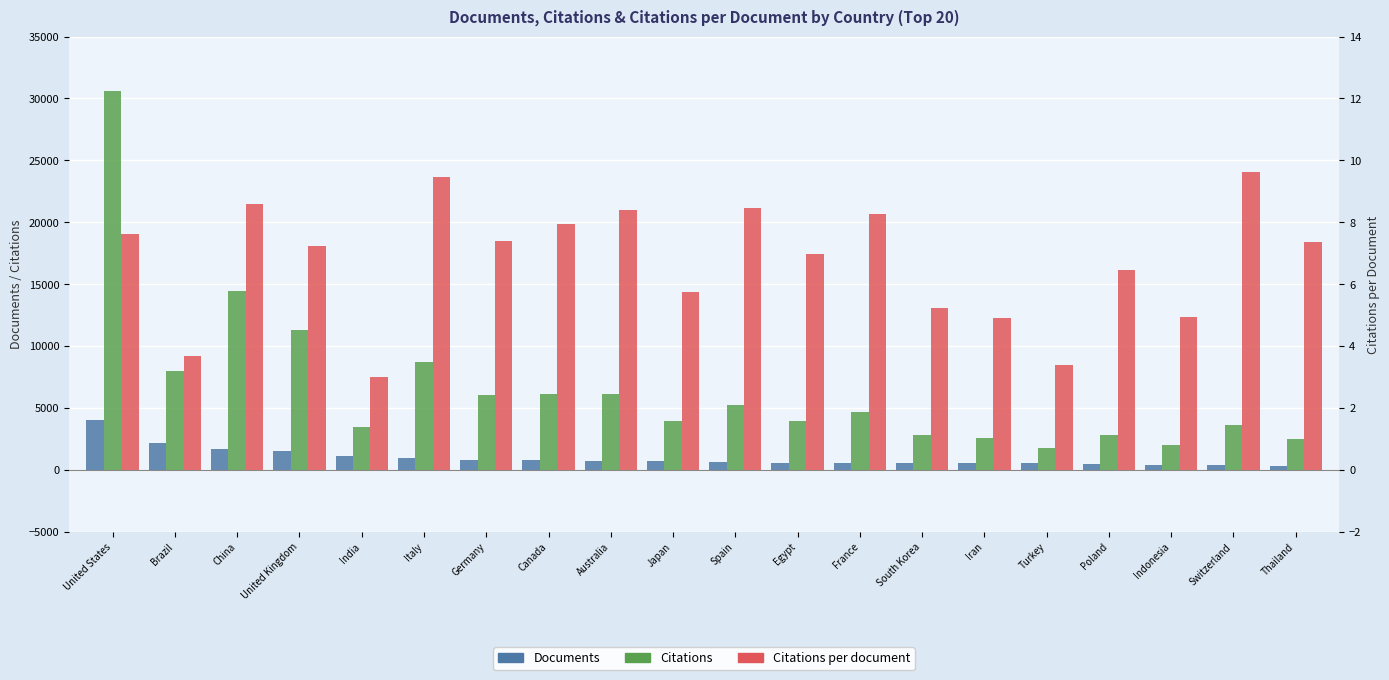

What are all the series names shown in the legend?

Documents, Citations, Citations per document